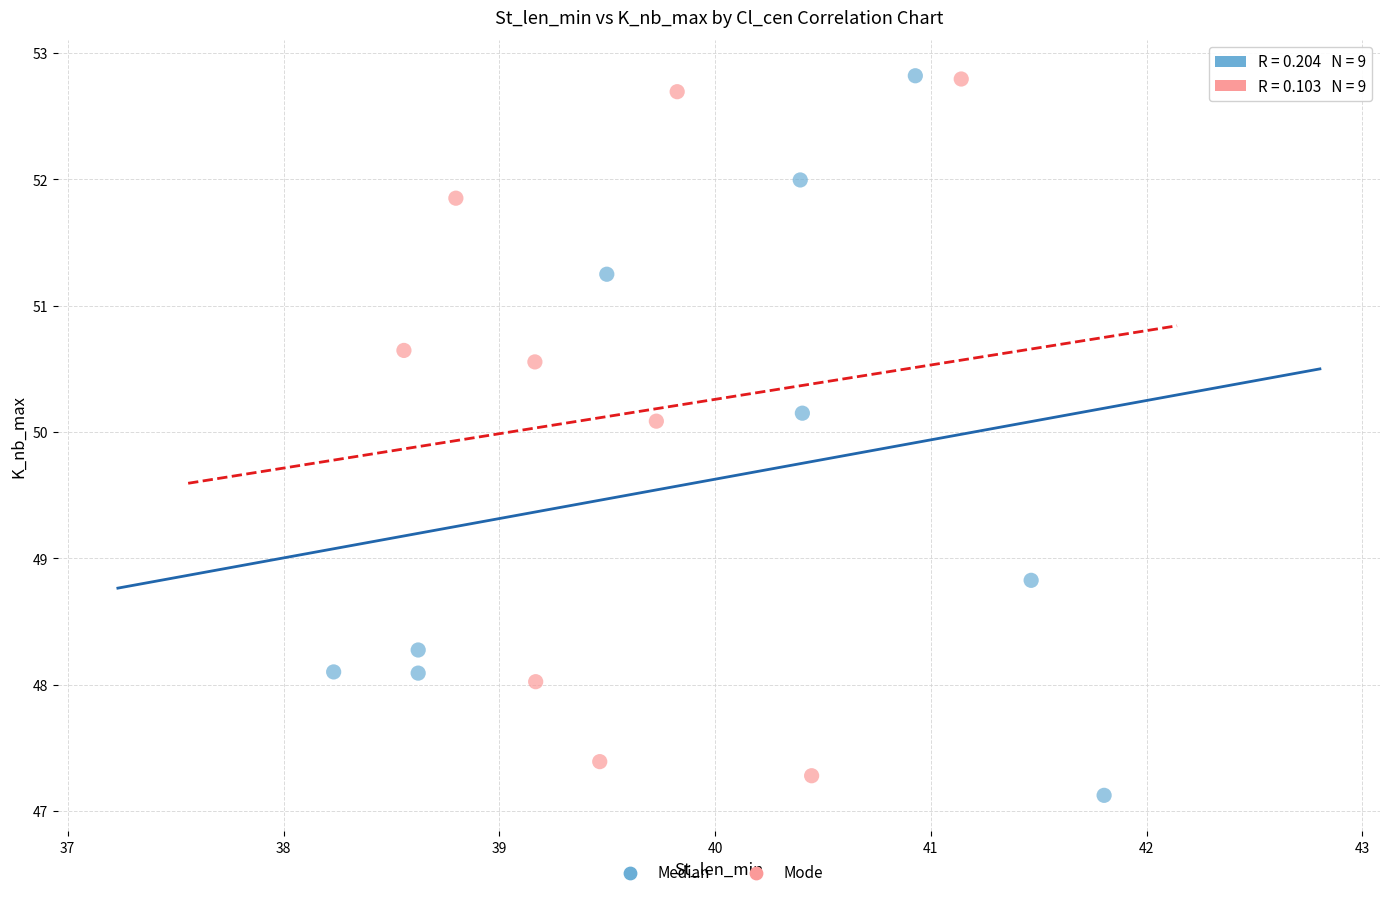

Which series has the widest spread of Y values?

Median